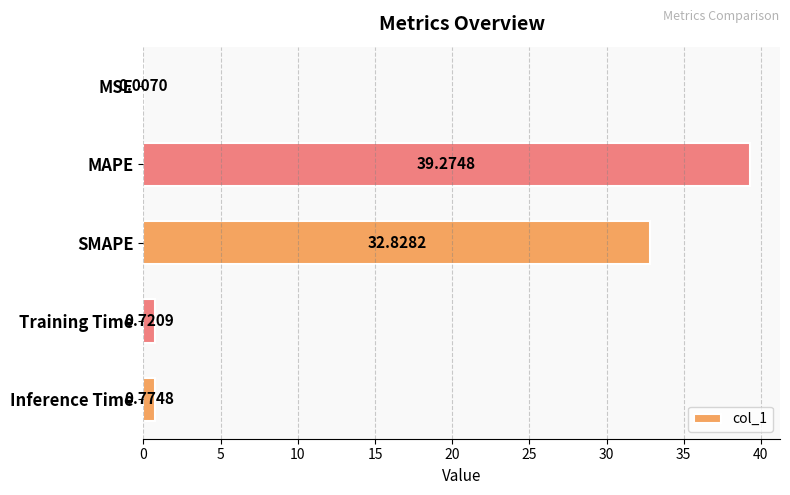

Where is the data nearest to the value 19?

SMAPE